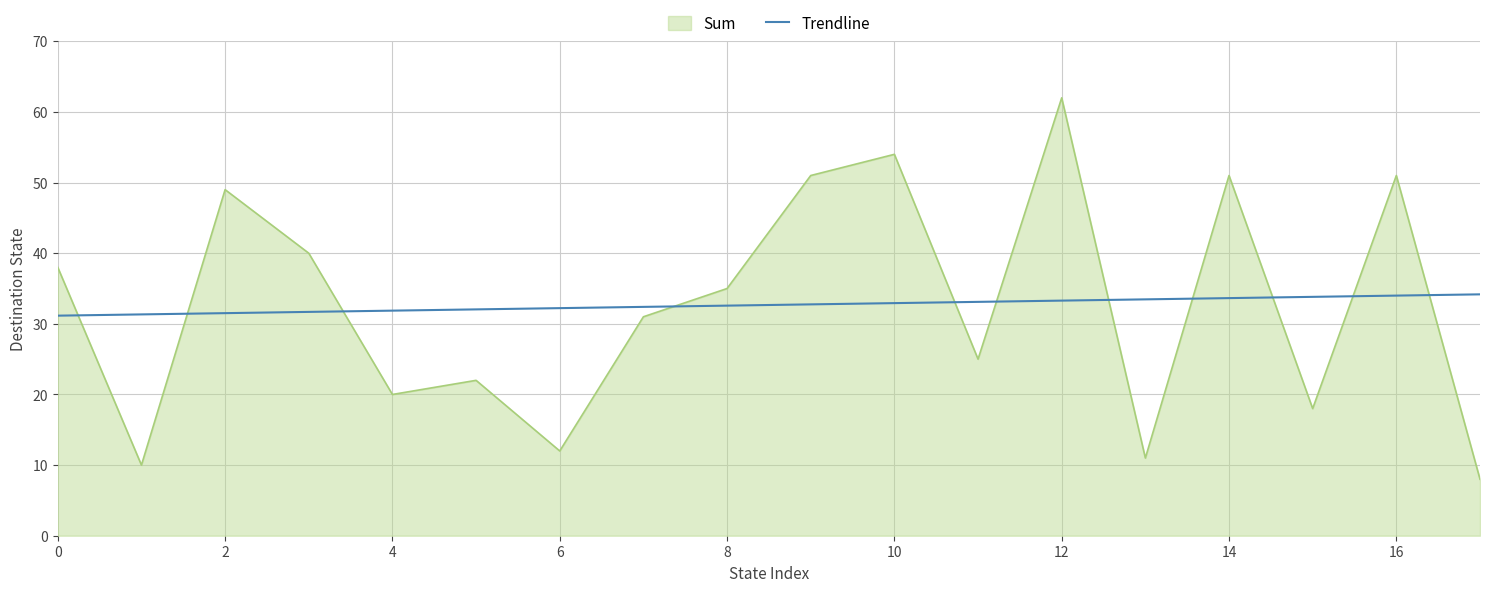

Which series has the largest range (max minus min)?

Sum